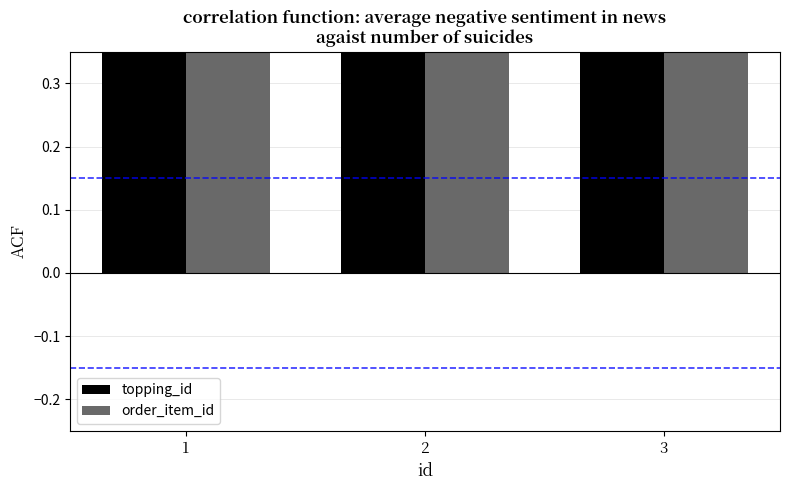

Are the bars horizontal?

No